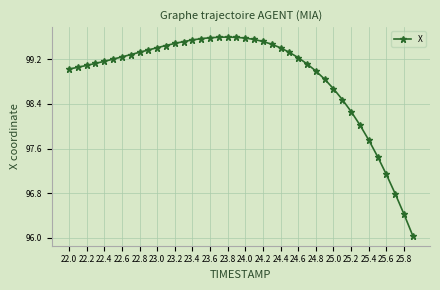

What is the minimum value shown in the chart?

96.0